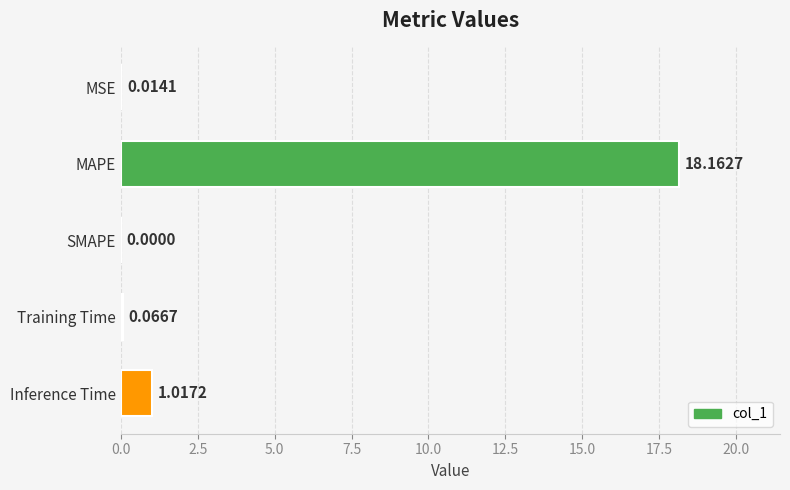

Which category has the highest value across all series?

MAPE